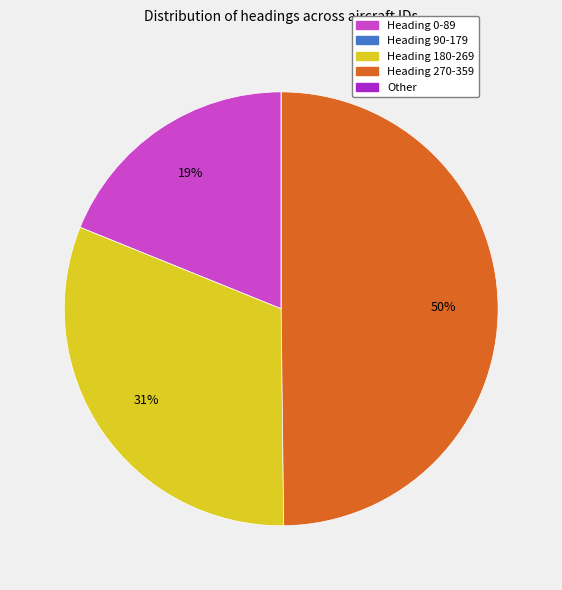

To the nearest percent, what is the average slice percentage?

20%